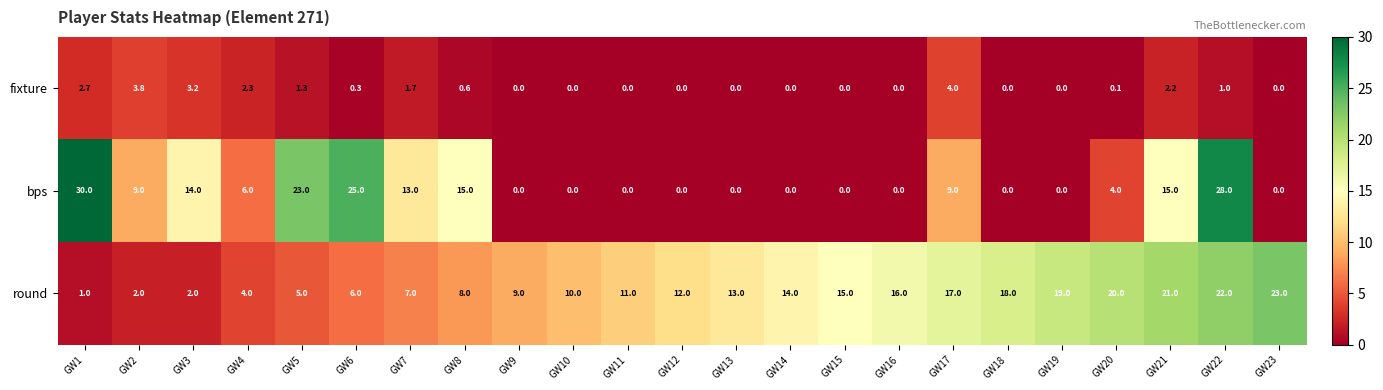

Which category has the highest value across all series?

GW1